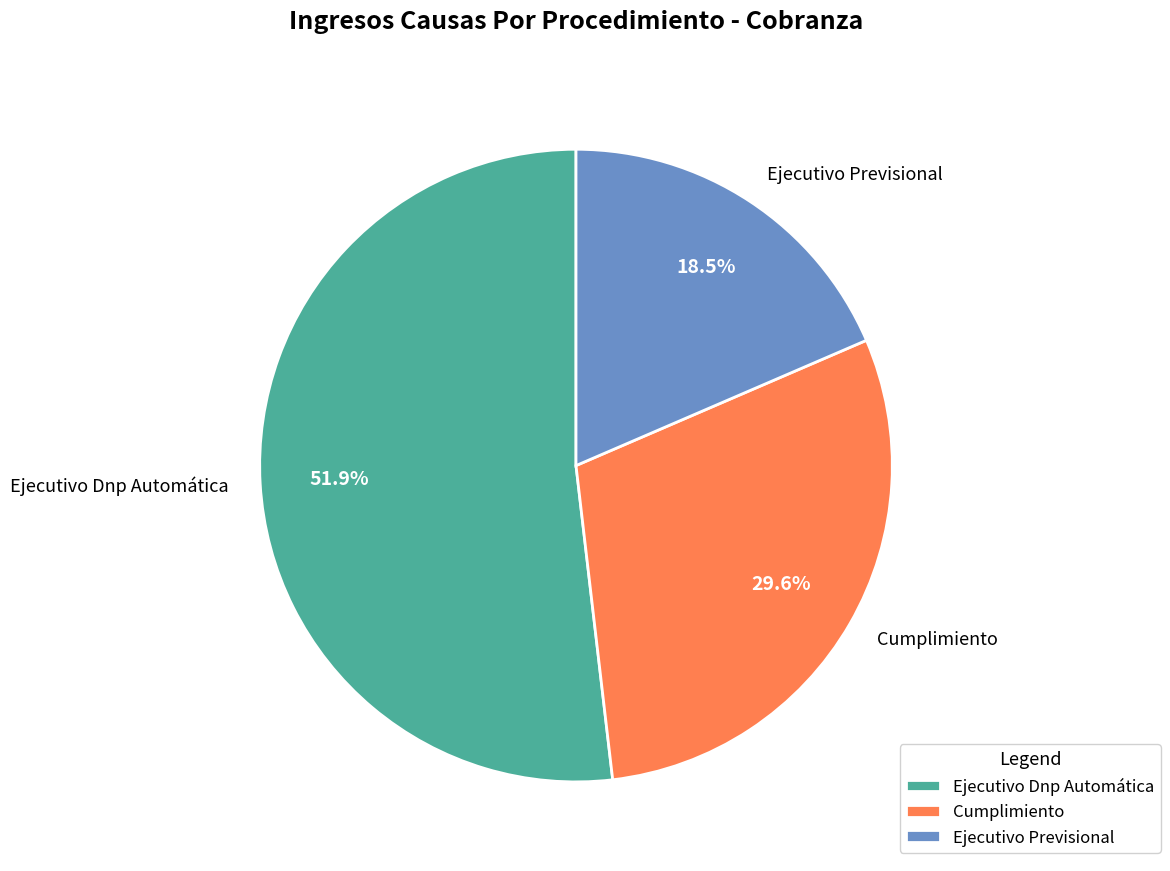

Is there a majority slice in this chart?

Yes